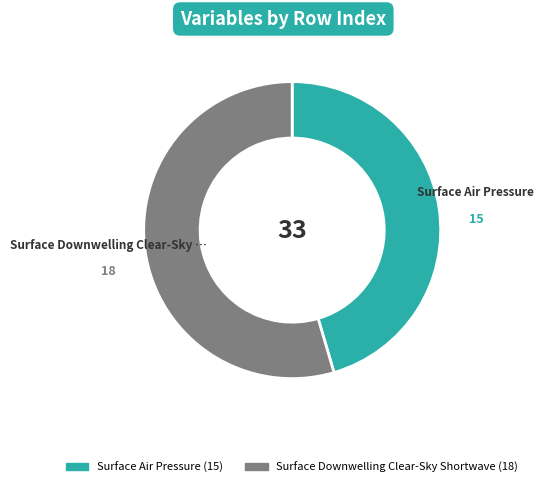

True or false: Surface Air Pressure accounts for 56% of the total.

False